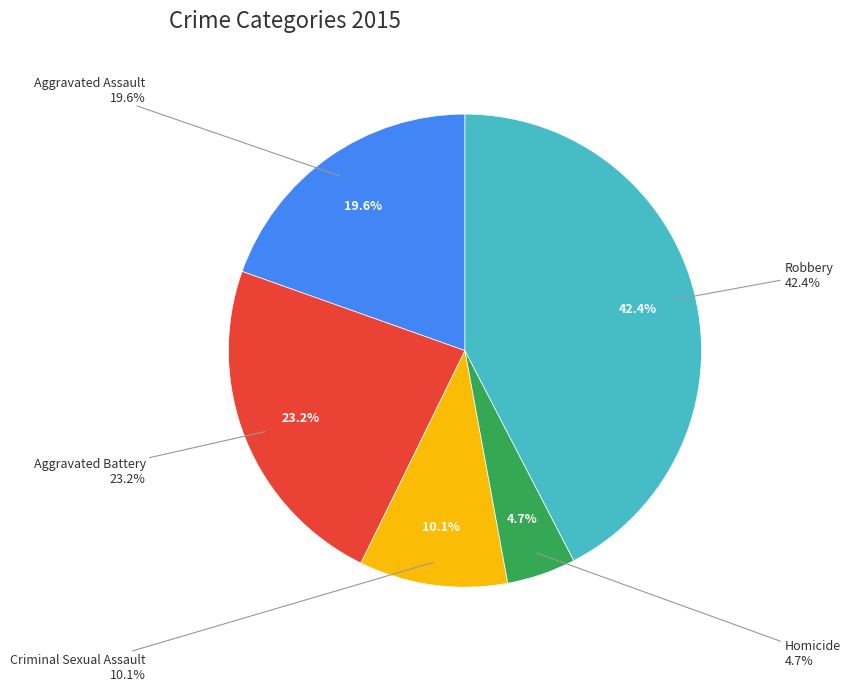

Which category has the biggest portion of the pie?

Robbery